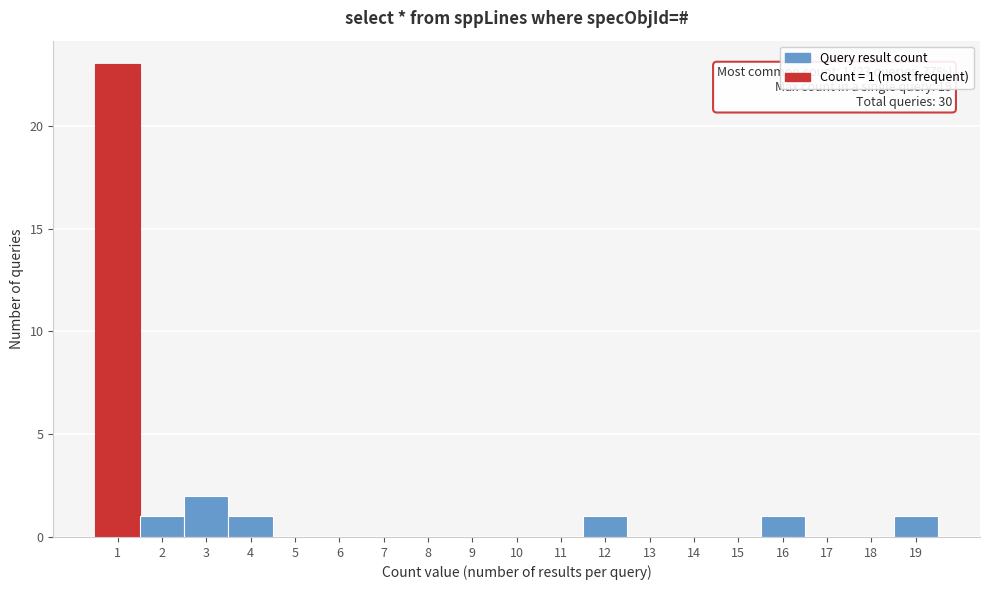

Over which range of the x-axis is the bar tallest?

0.5 to 1.5